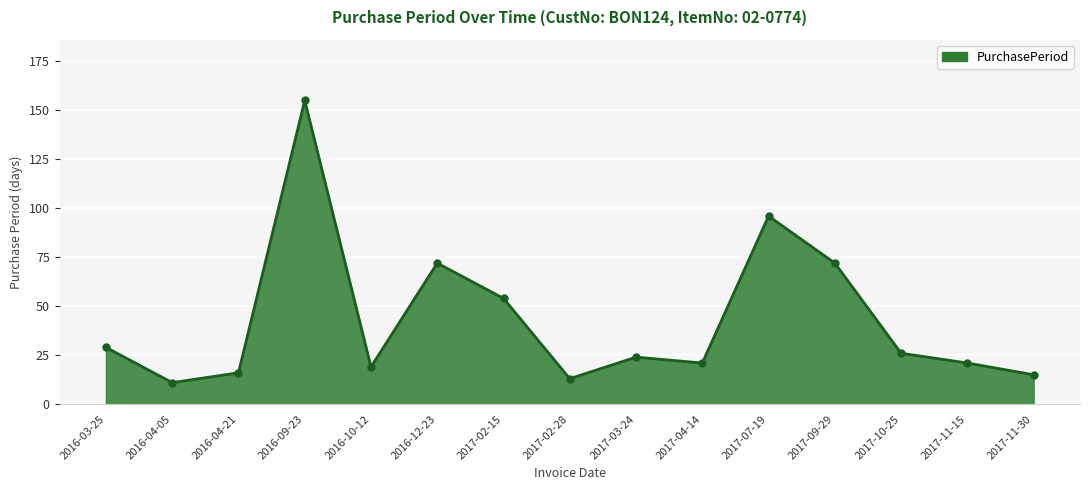

At which category does the data reach its first local valley?

2016-04-05